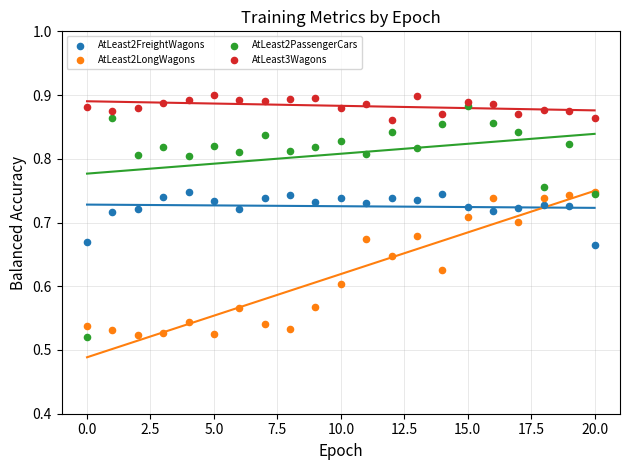

Which series contains the highest Y value?

AtLeast3Wagons